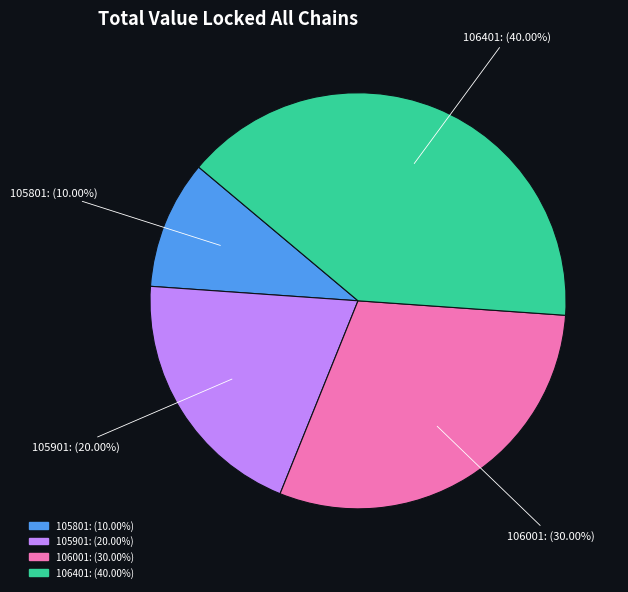

Does 105901 account for over 50% of the chart?

No